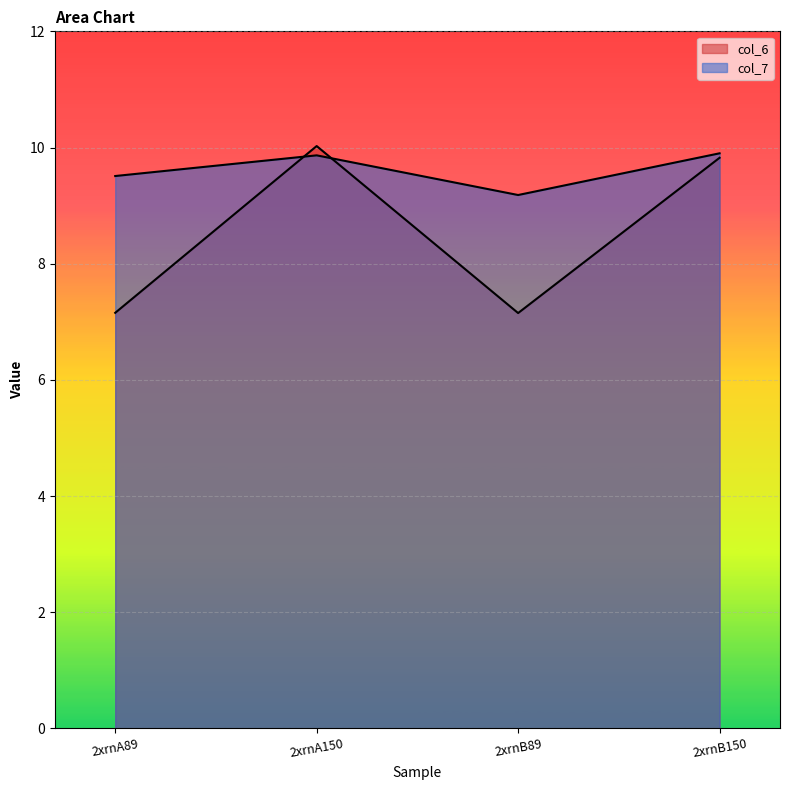

Is it true that col_7 equals 14.0 at 2xrnA89?

False